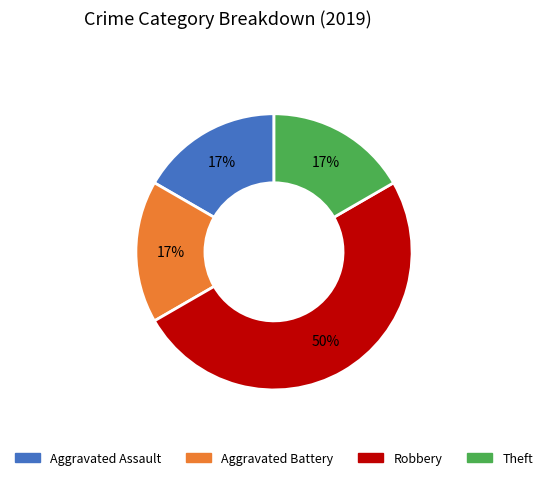

The Aggravated Assault slice represents 11% of the pie. True or false?

False